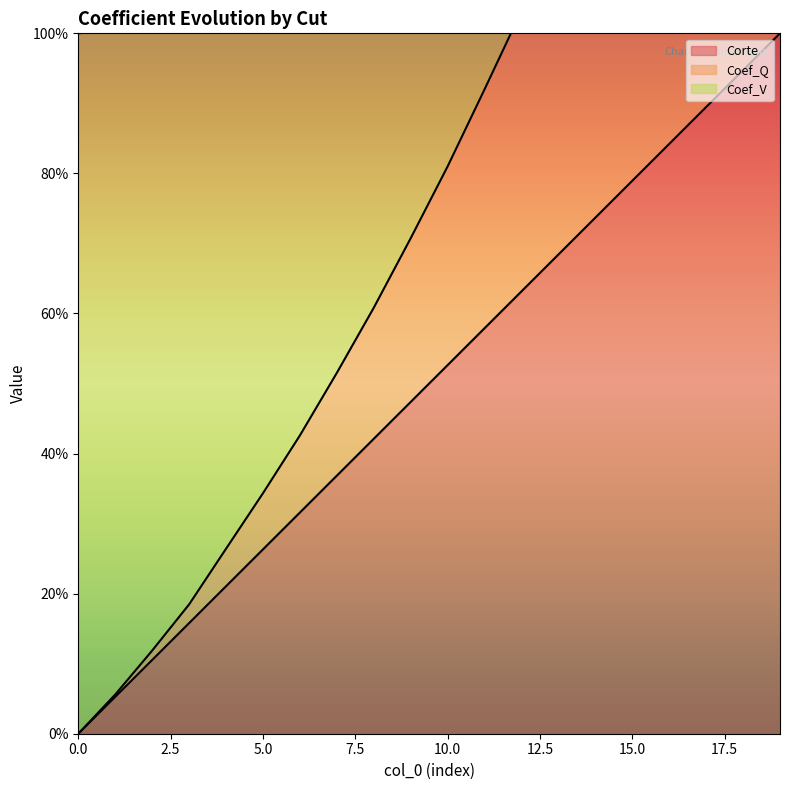

At which category is the sum across all series the highest?

19